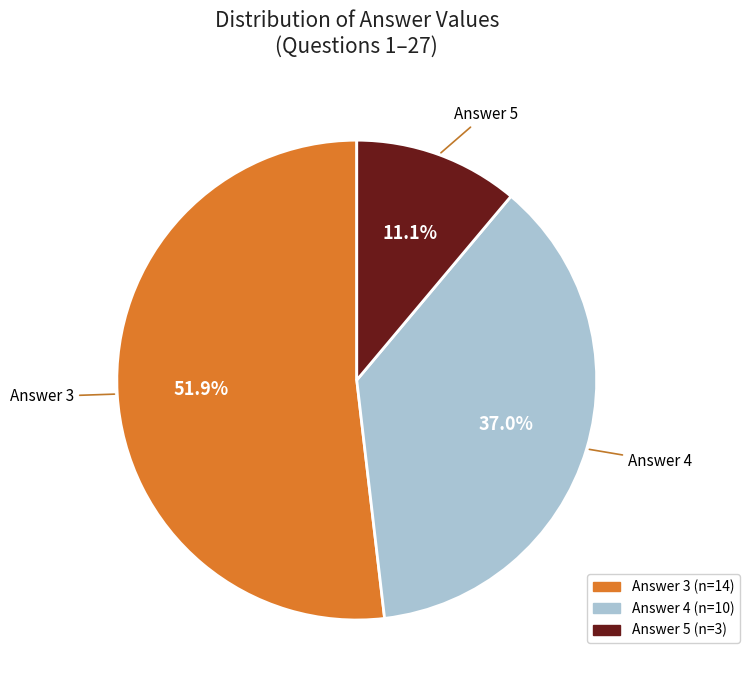

Rank the categories by value from highest to lowest.

Answer 3, Answer 4, Answer 5